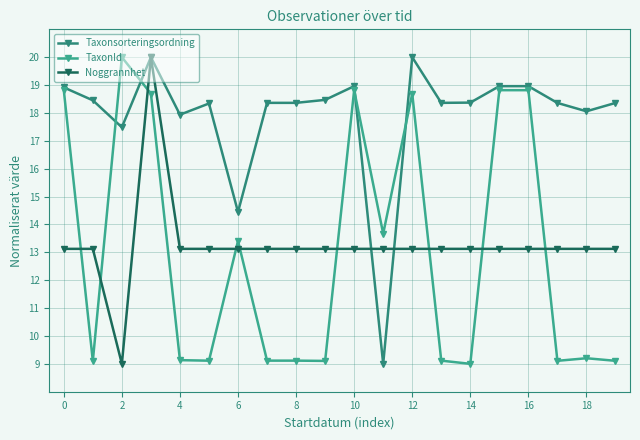

True or false: Noggrannhet has more than 1 interior local peaks.

False